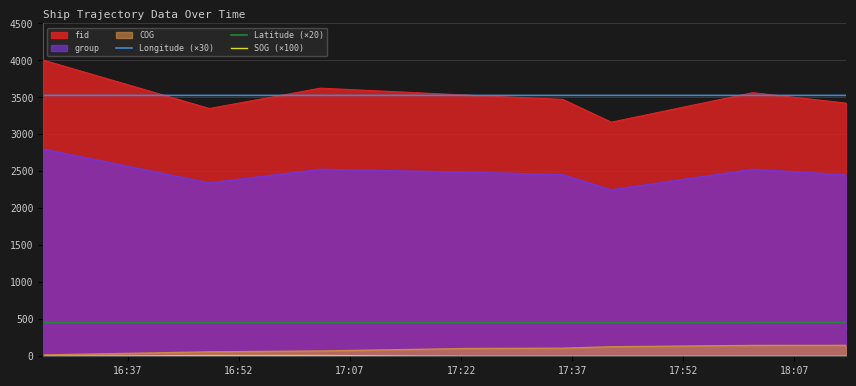

How many values in the SOG (×100) series exceed 0?

2